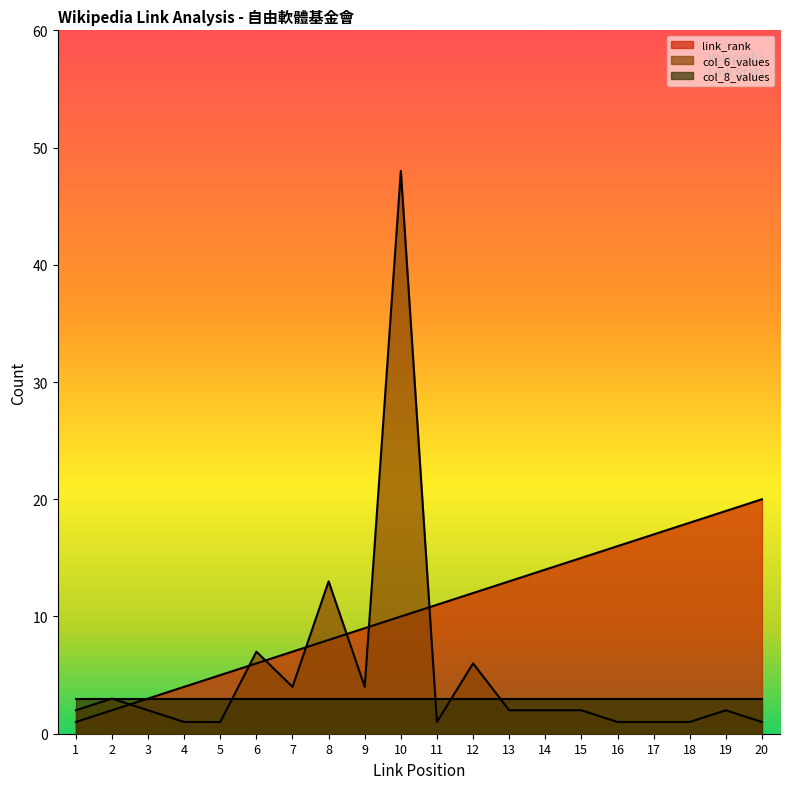

Between which two adjacent categories do link_rank and col_6_values first intersect?

2 and 3